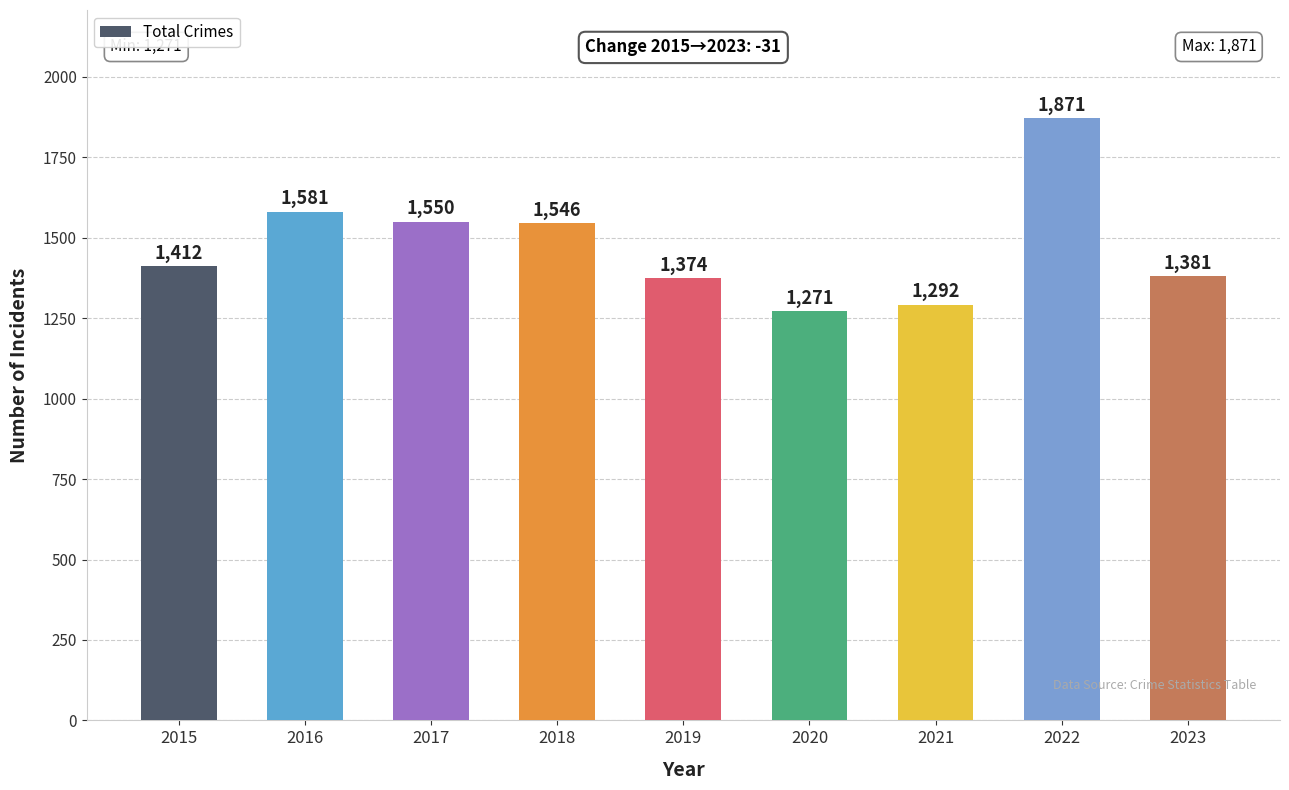

True or false: the data shows 1880 at 2021.

False